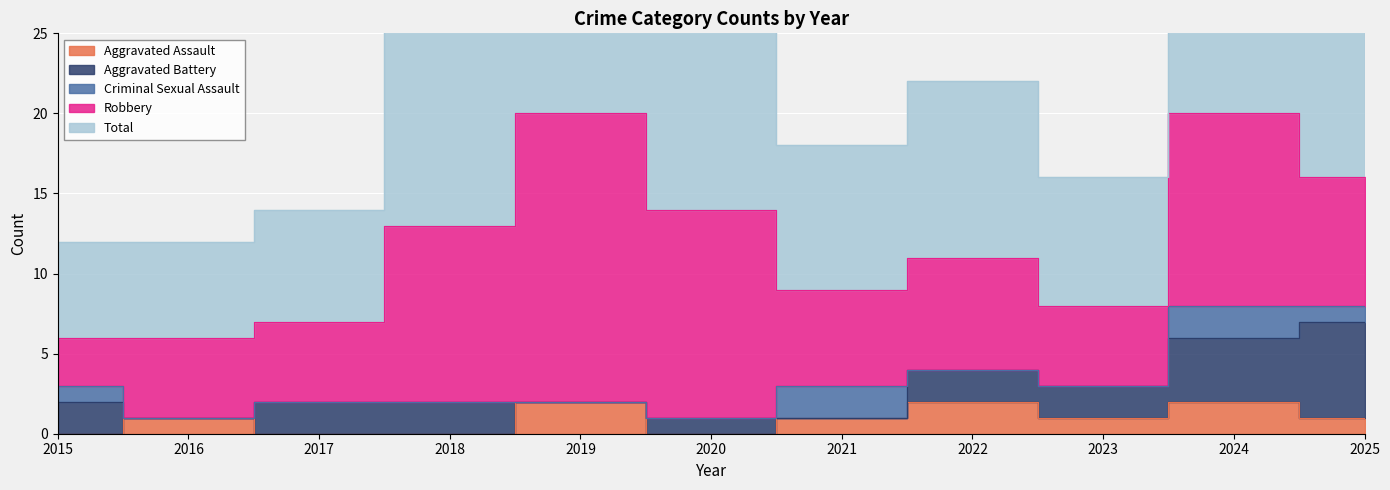

What value does the Robbery series have at 2022, to the nearest 5?

5